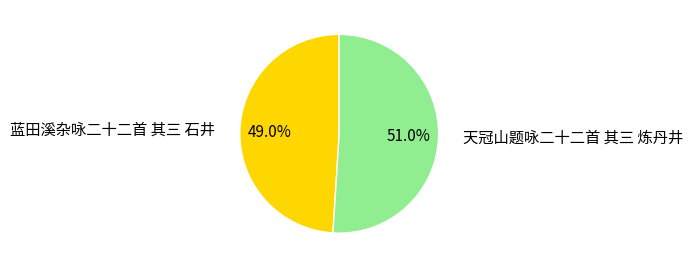

Does any single category account for the majority?

Yes